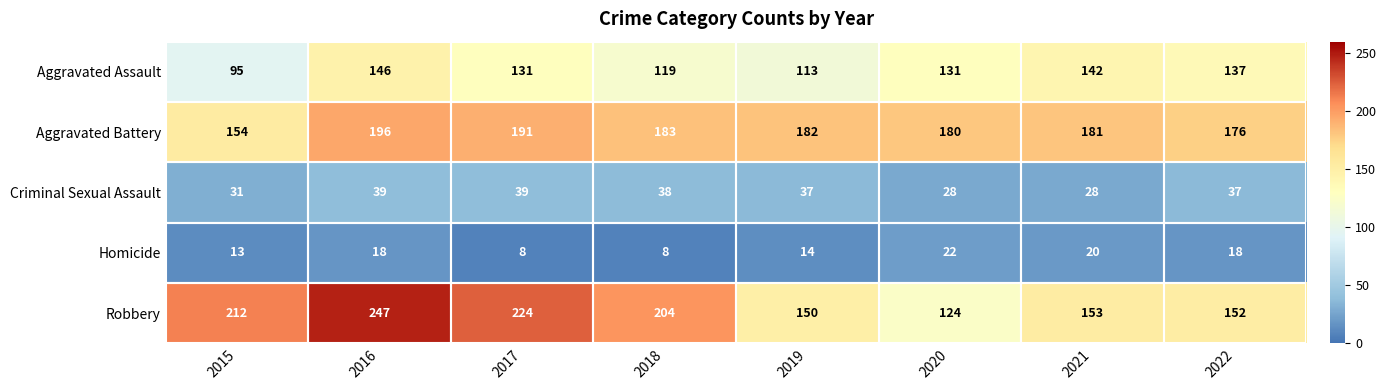

Where is Aggravated Assault nearest to the value 120?

2018